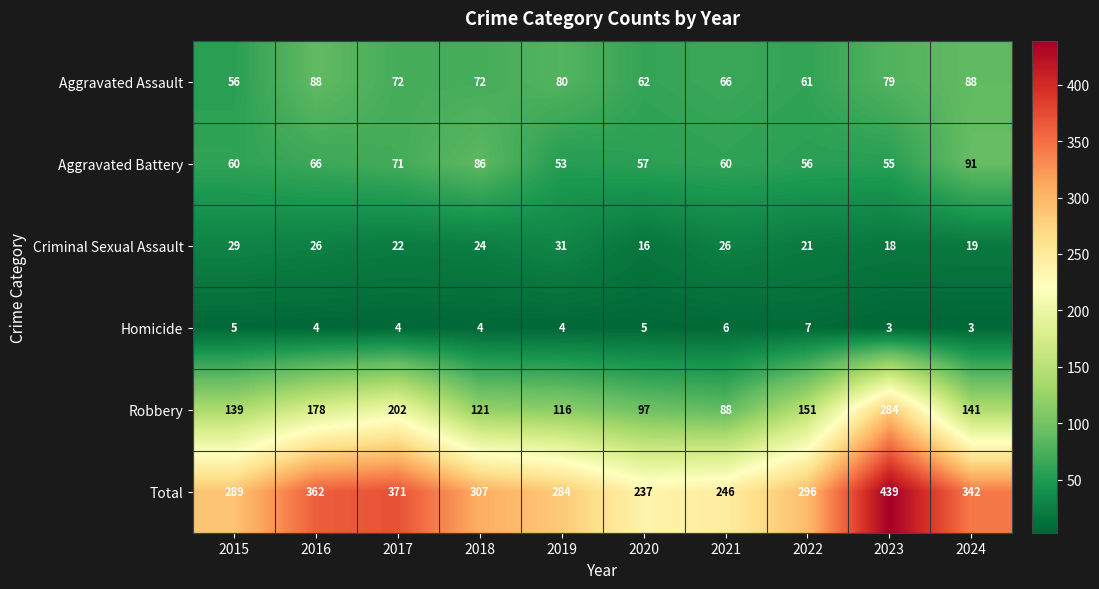

What is the total value across all series at 2023?

878